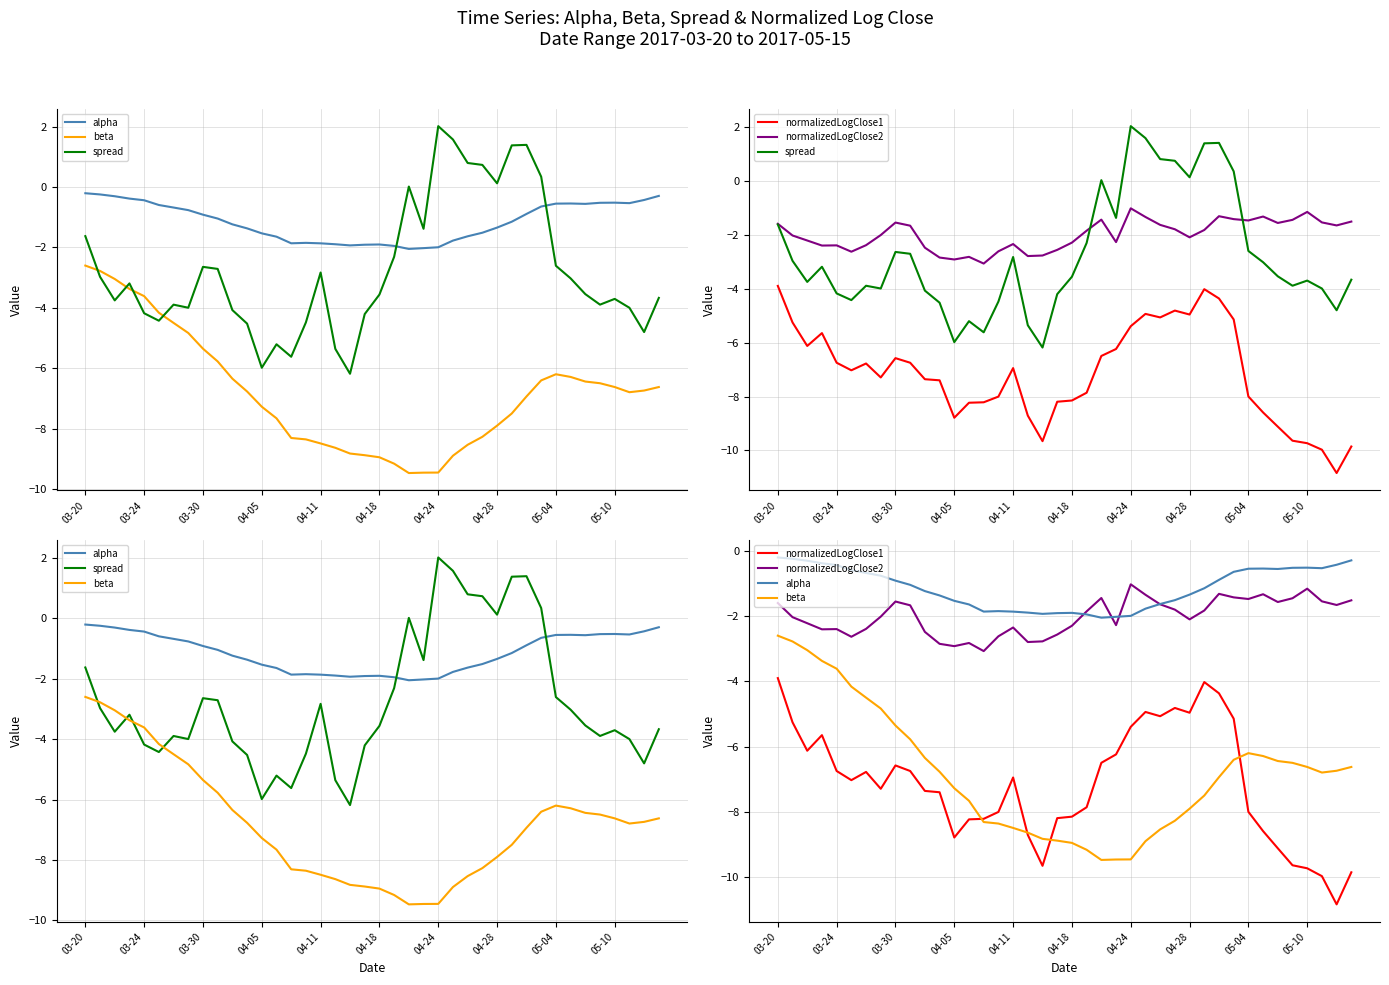

What is the average value of the beta series?

-6.8